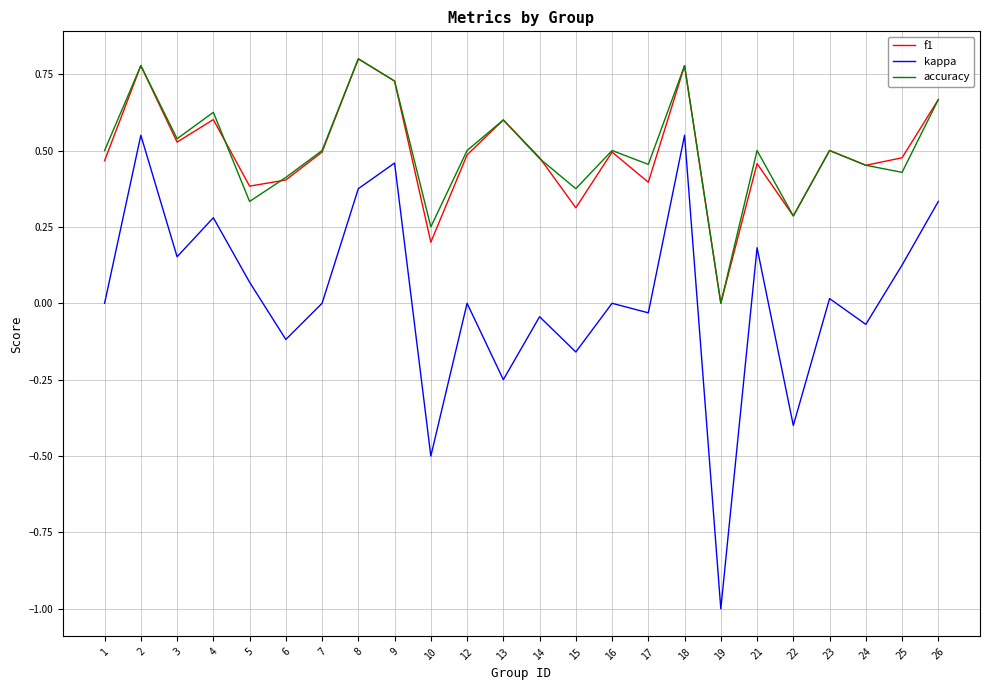

At which category does f1 reach its first local peak?

2